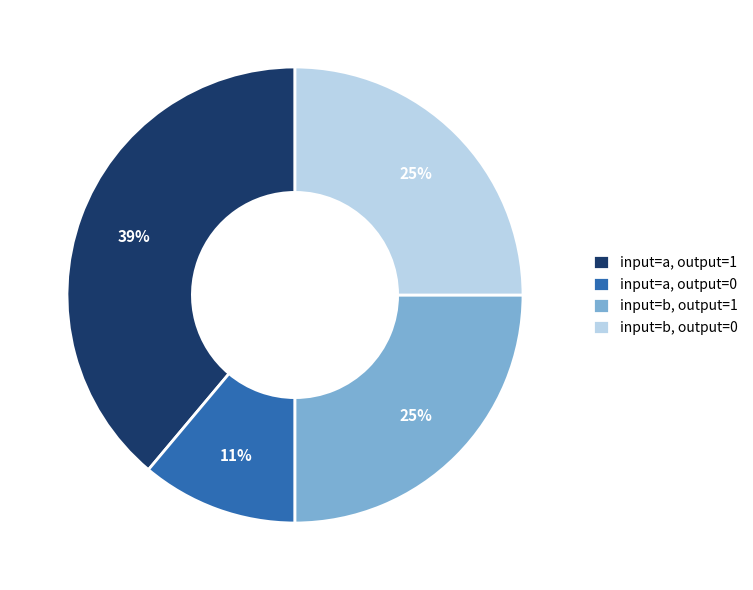

Count the number of slices in the pie.

4